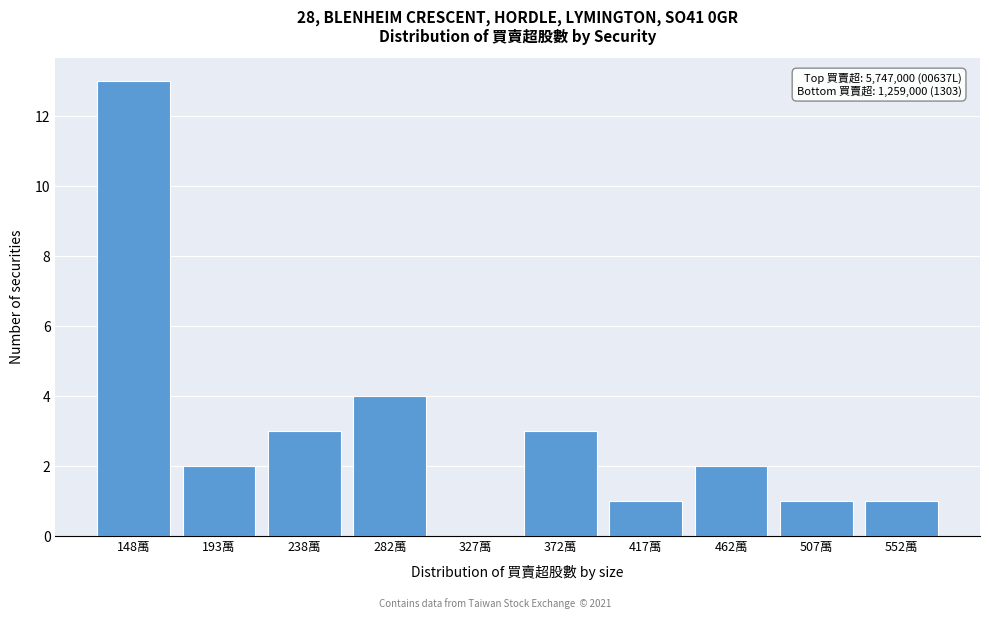

Reading left to right, list all the values displayed in this chart.

148萬=13	193萬=2	238萬=3	282萬=4	327萬=0	372萬=3	417萬=1	462萬=2	507萬=1	552萬=1